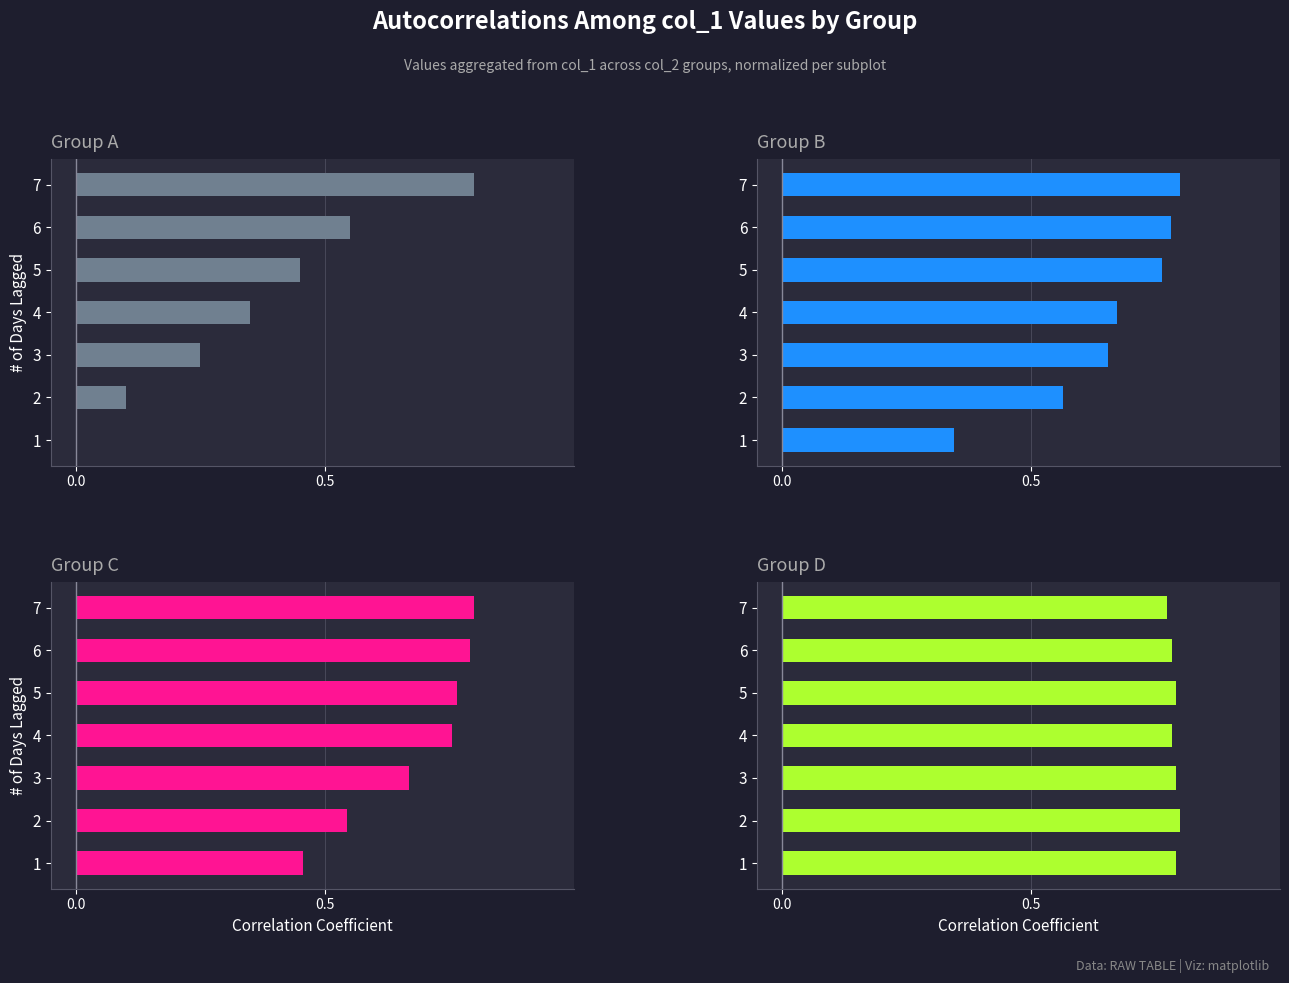

Which series has the widest spread of values?

col_1 (Group 0)